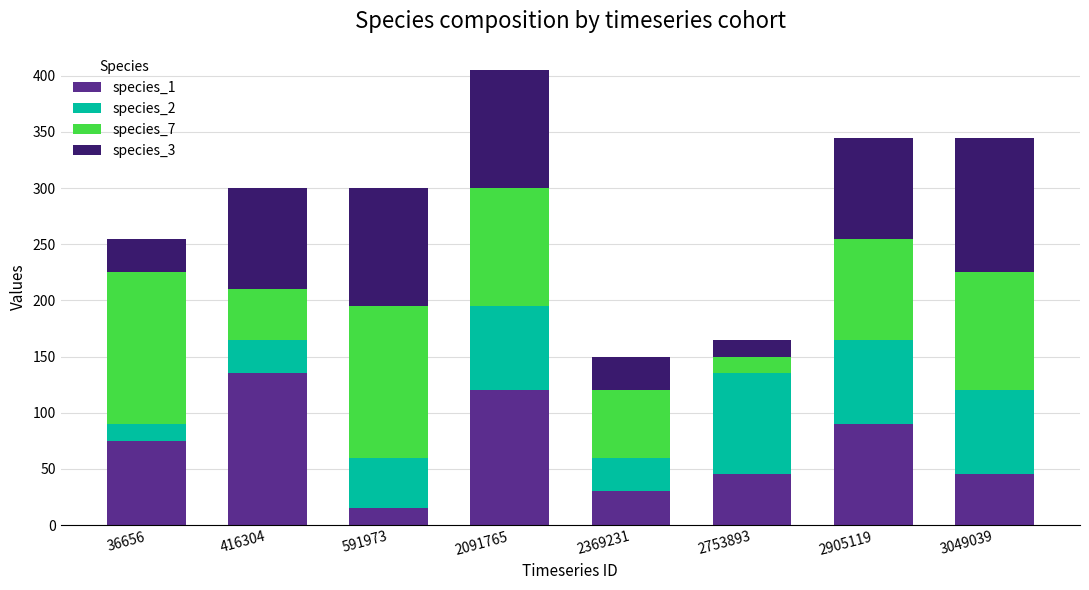

What is the total value across all series at 2369231?

150